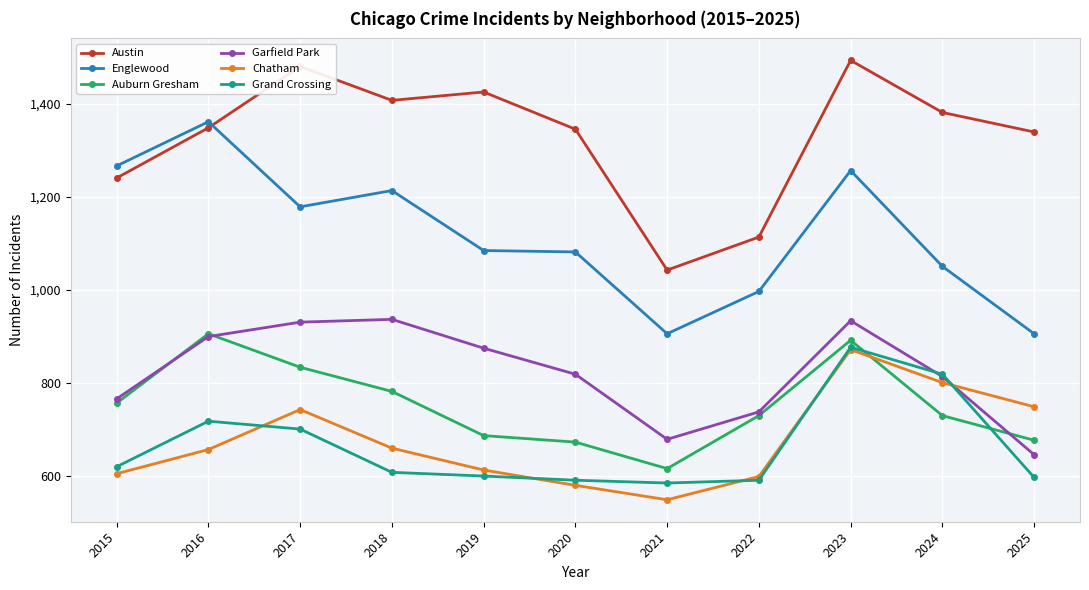

What is the smallest value displayed?

548